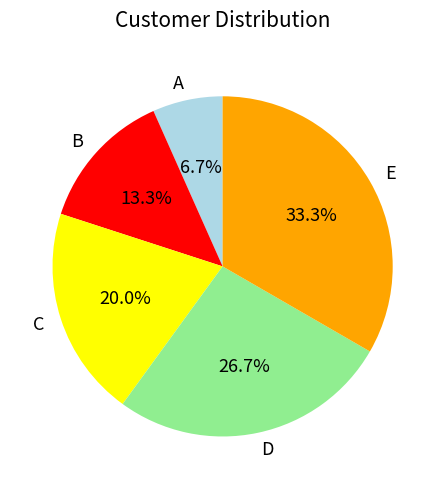

Between C and B, which is larger?

C